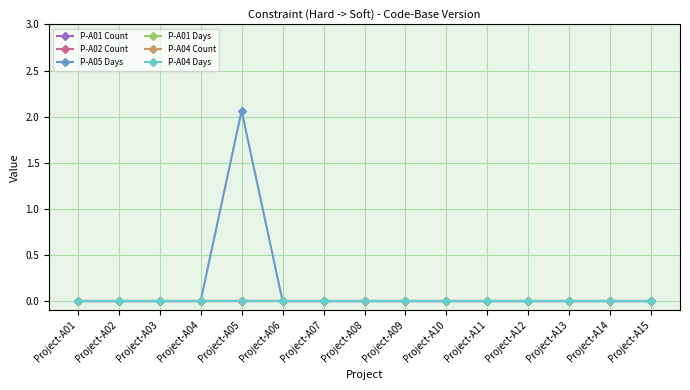

Reading left to right, list all the values displayed in this chart.

P-A01 Count: 0.0	0.0	0.0	0.0	0.0	0.0	0.0	0.0	0.0	0.0	0.0	0.0	0.0	0.0	0.0
P-A02 Count: 0.0	0.0	0.0	0.0	0.0	0.0	0.0	0.0	0.0	0.0	0.0	0.0	0.0	0.0	0.0
P-A05 Days: 0.0	0.0	0.0	0.0	2.1	0.0	0.0	0.0	0.0	0.0	0.0	0.0	0.0	0.0	0.0
P-A01 Days: 0.0	0.0	0.0	0.0	0.0	0.0	0.0	0.0	0.0	0.0	0.0	0.0	0.0	0.0	0.0
P-A04 Count: 0.0	0.0	0.0	0.0	0.0	0.0	0.0	0.0	0.0	0.0	0.0	0.0	0.0	0.0	0.0
P-A04 Days: 0.0	0.0	0.0	0.0	0.0	0.0	0.0	0.0	0.0	0.0	0.0	0.0	0.0	0.0	0.0